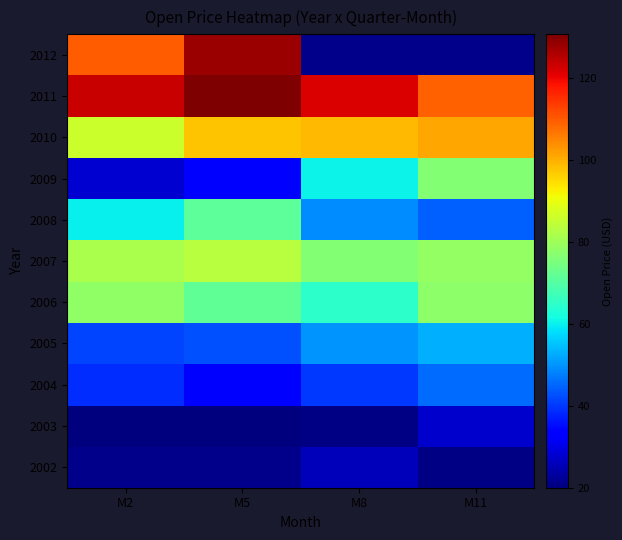

Between M8 and M2, which is larger?

M2